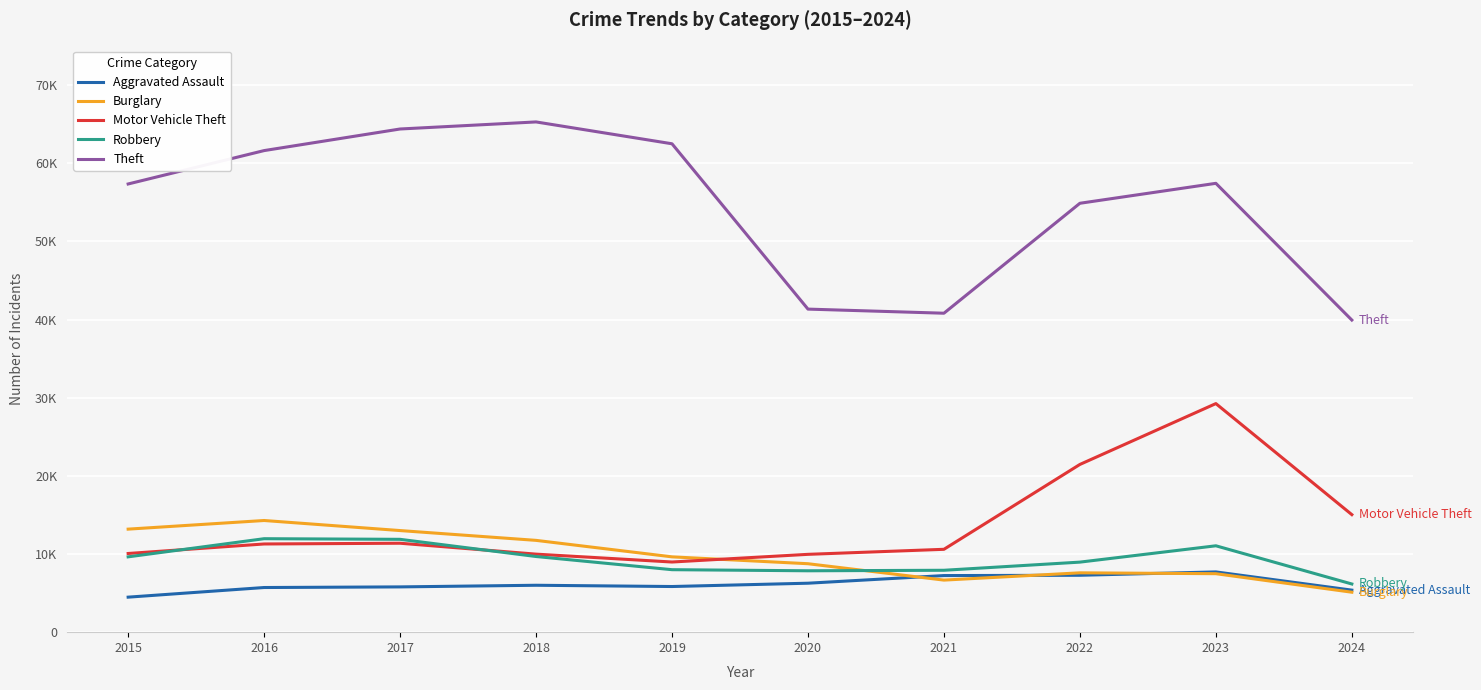

Does the chart have visible grid lines?

Yes